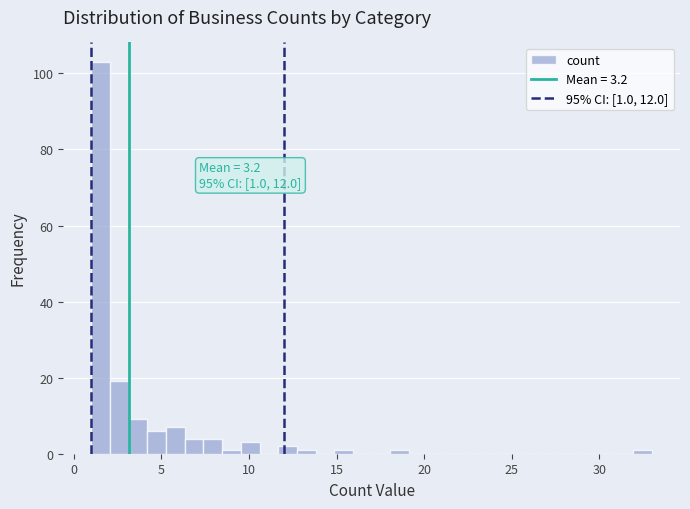

Read against the x-axis, roughly where is the centre of the tallest bar?

1.5